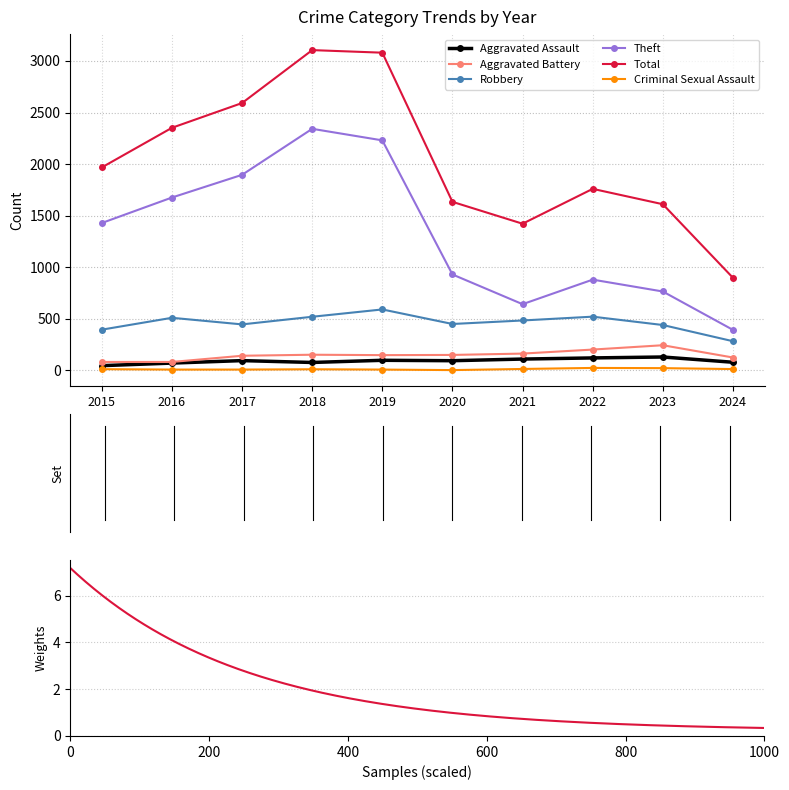

List the labels in order of Aggravated Battery value, smallest first.

2015, 2016, 2024, 2017, 2019, 2020, 2018, 2021, 2022, 2023